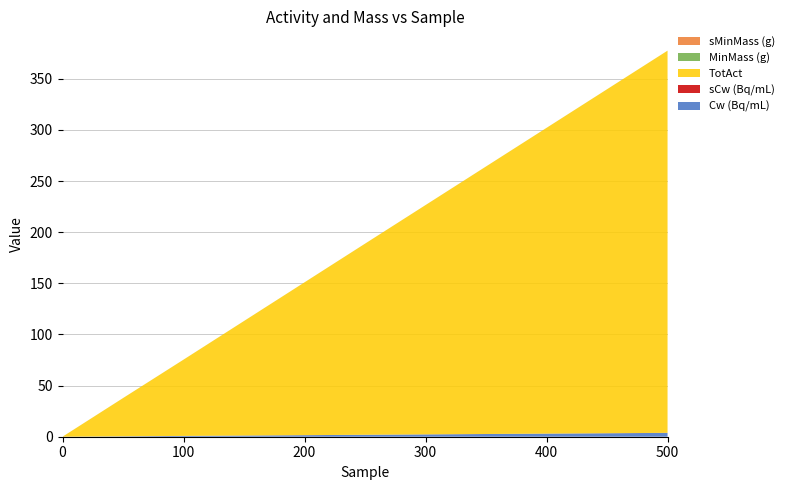

Reading left to right, what are all the values shown in this chart?

Cw (Bq/mL): 0=0.0	10=0.1	50=0.4	100=0.8	250=1.9	500=3.8
sCw (Bq/mL): 0=0.0	10=0.0	50=0.0	100=0.0	250=0.0	500=0.1
TotAct: 0=0.0	10=7.5	50=37.4	100=74.5	250=186.8	500=373.6
MinMass (g): 0=0.0	10=0.0	50=0.0	100=0.0	250=0.0	500=0.0
sMinMass (g): 0=0.0	10=0.0	50=0.0	100=0.0	250=0.0	500=0.0